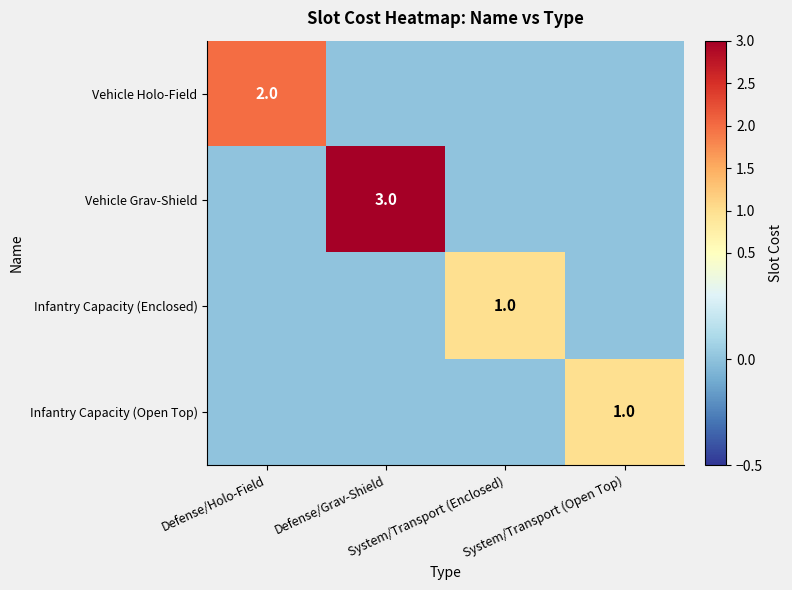

Rank the series by their maximum value, from lowest to highest.

Infantry Capacity (Enclosed), Infantry Capacity (Open Top), Vehicle Holo-Field, Vehicle Grav-Shield